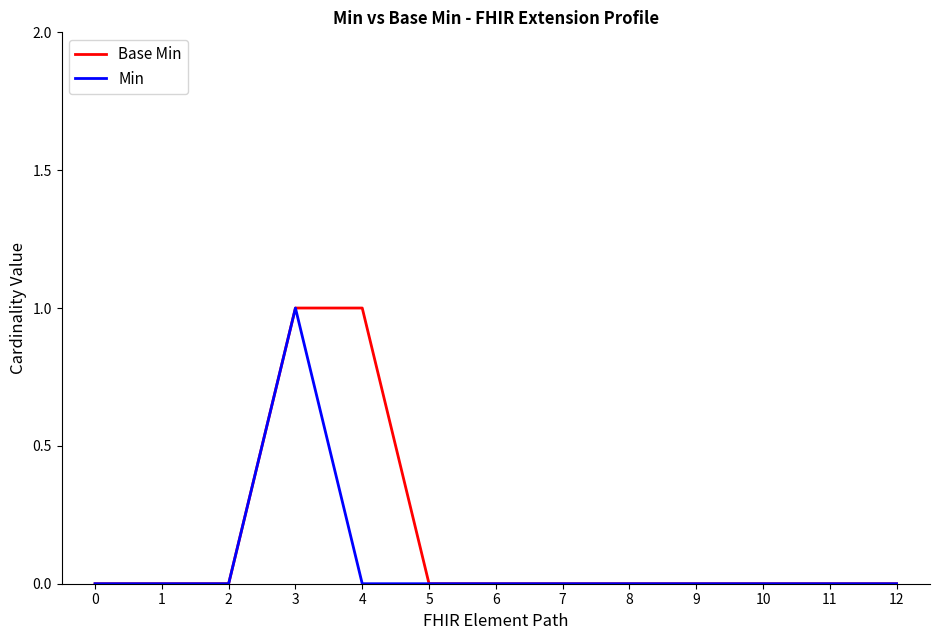

How many lines are shown in the chart?

2